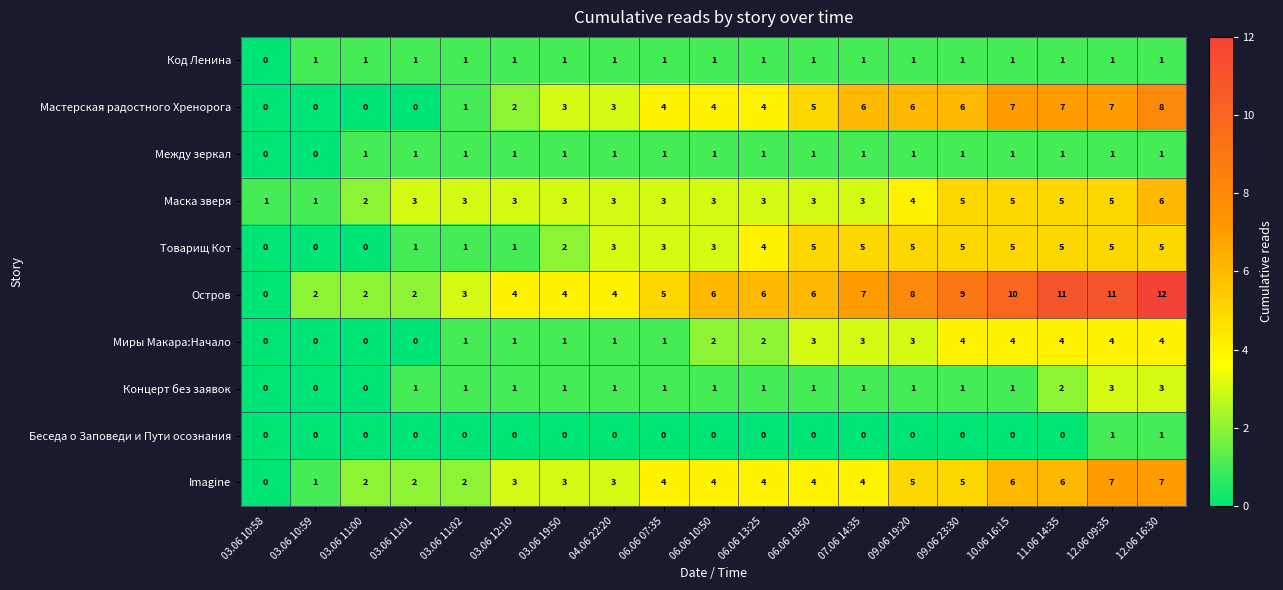

At which category does the chart reach its peak across all series?

12.06 16:30